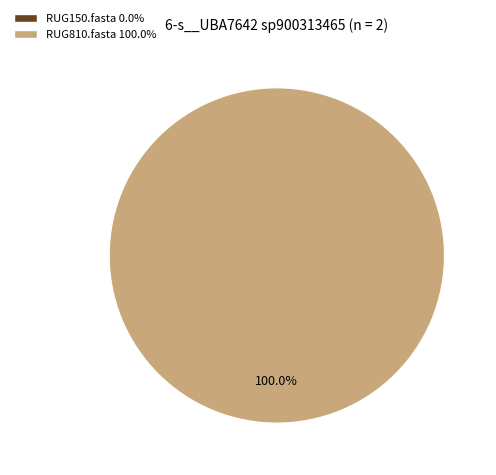

To the nearest percent, what is the combined percentage of RUG150.fasta and RUG810.fasta?

100%